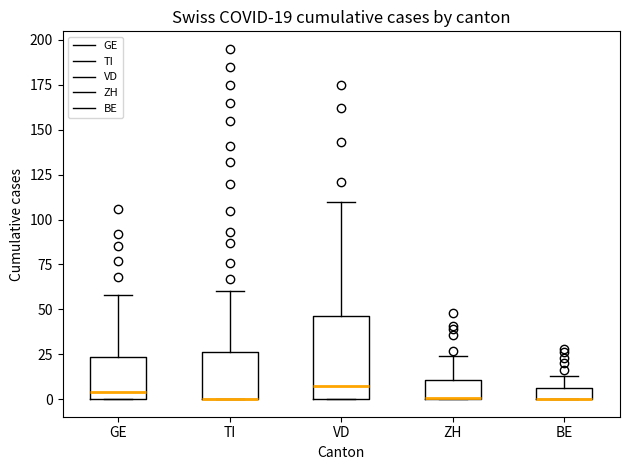

Which box is the tallest, from its lower edge to its upper edge?

VD